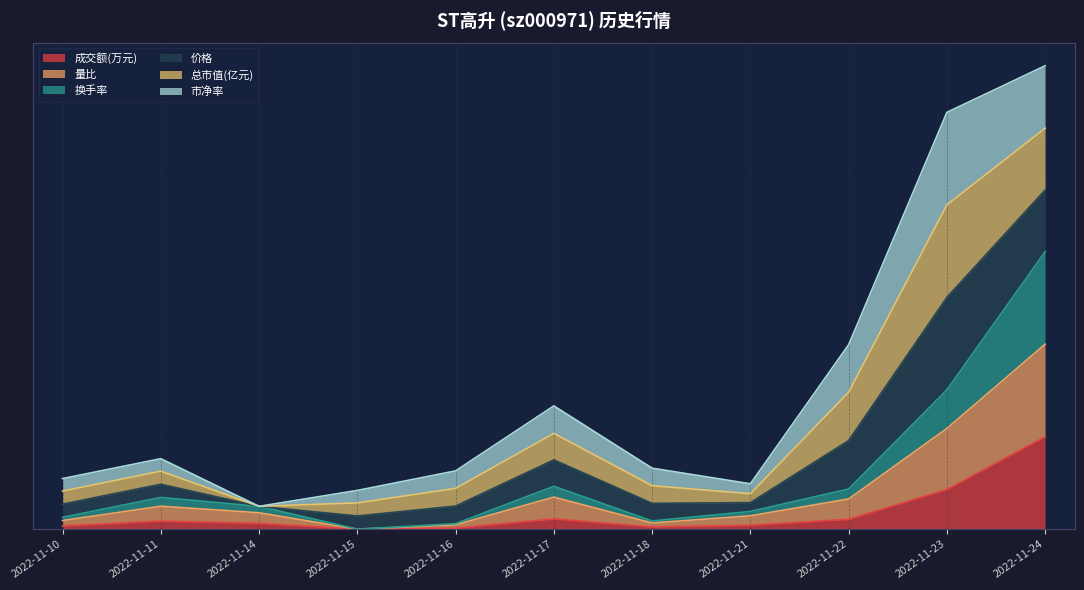

Where is the first local maximum for 成交额(万元)?

2022-11-11